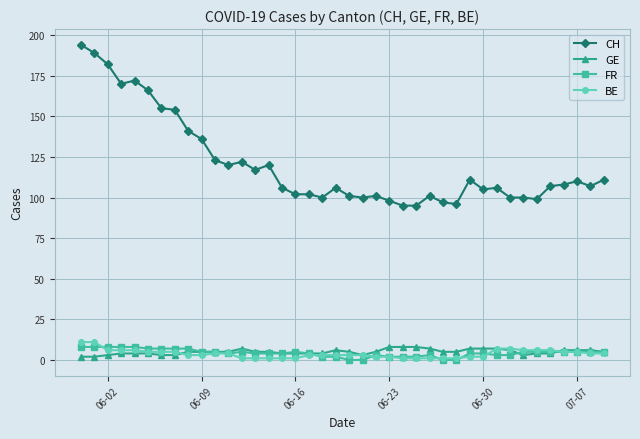

What is the highest value of the FR series?

8